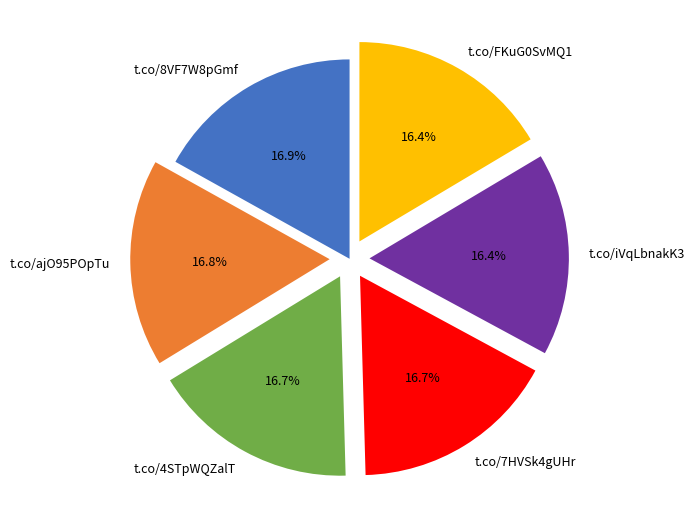

How much of the chart is everything except t.co/4STpWQZalT?

83.3%